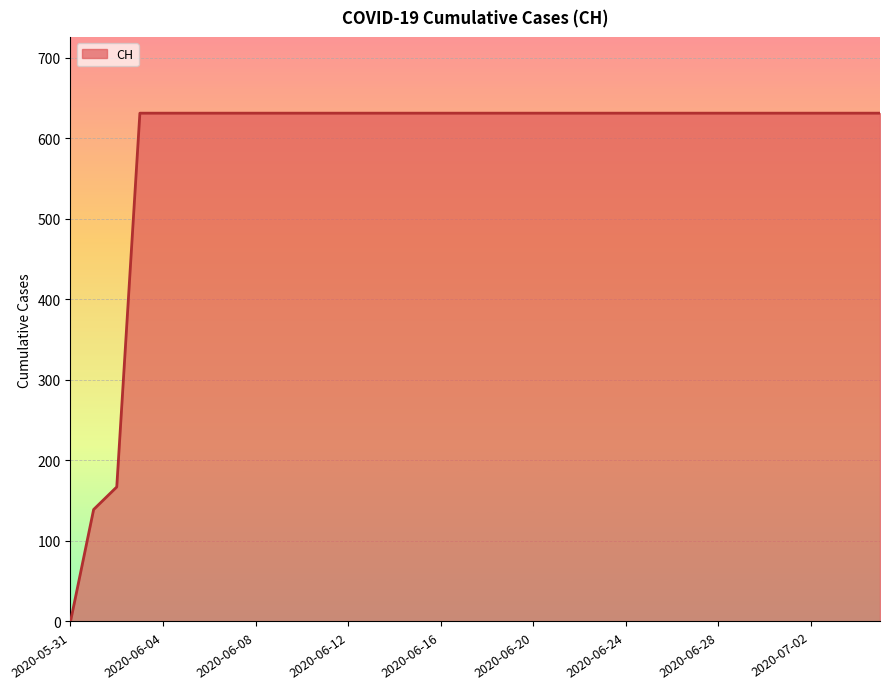

How many lines are shown in the chart?

1